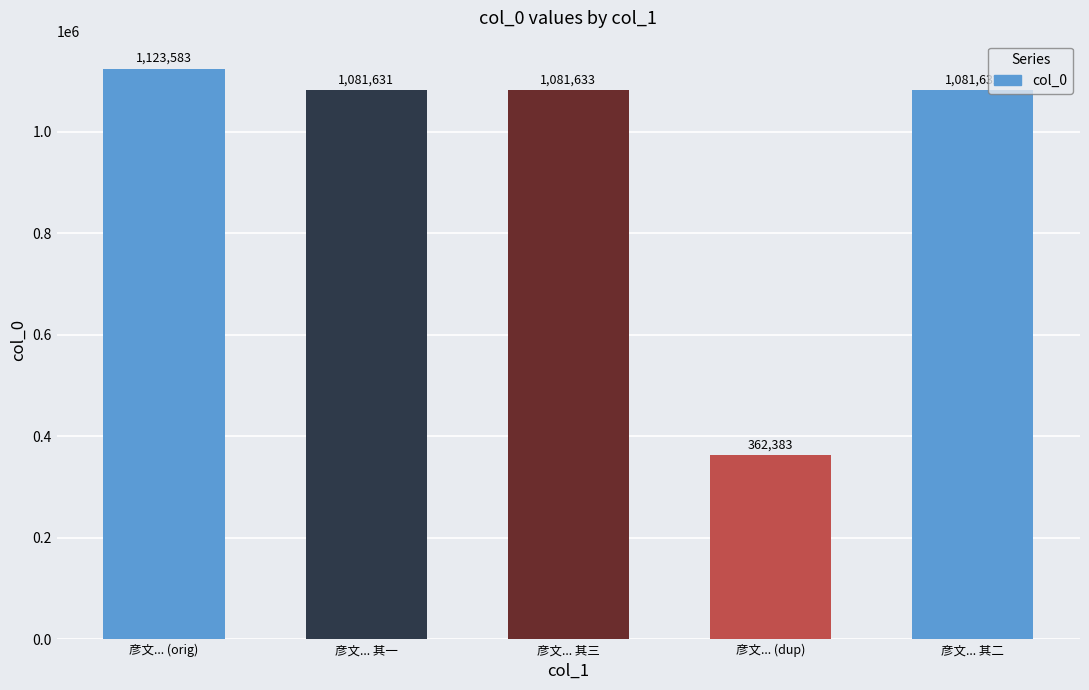

Are the bars grouped side by side (vs. stacked)?

No